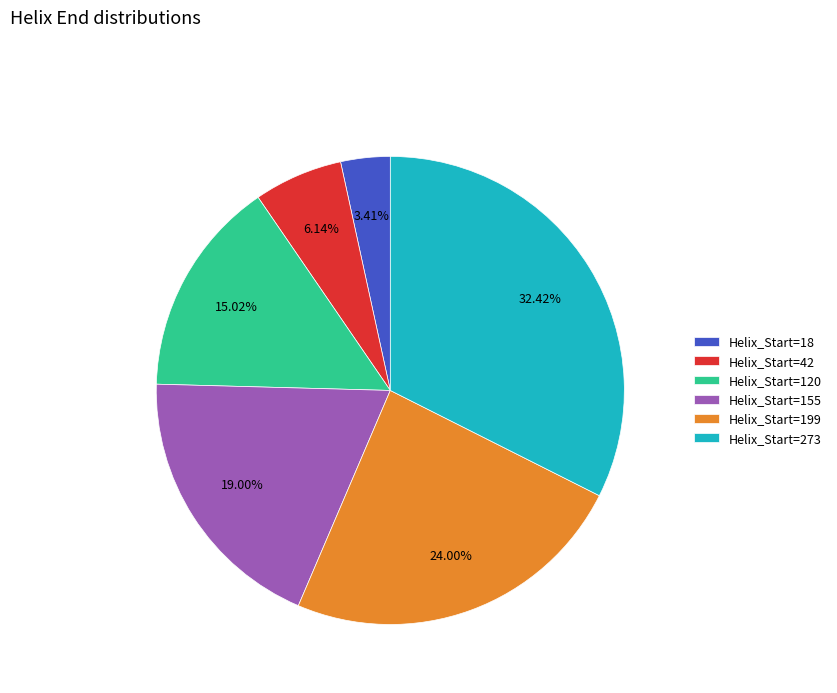

Which category has the smallest portion of the pie?

Helix_Start=18